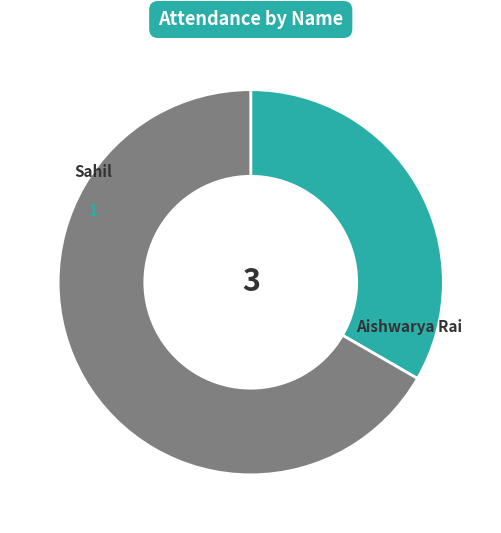

Does any single category account for the majority?

Yes